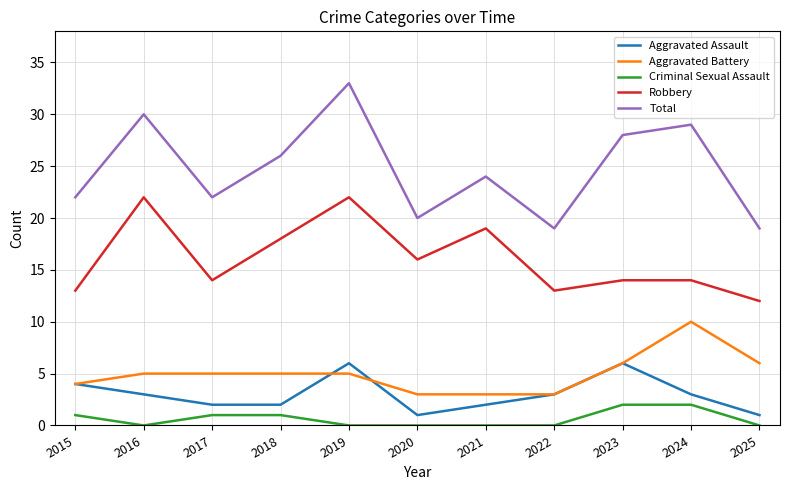

How many lines are shown in the chart?

5